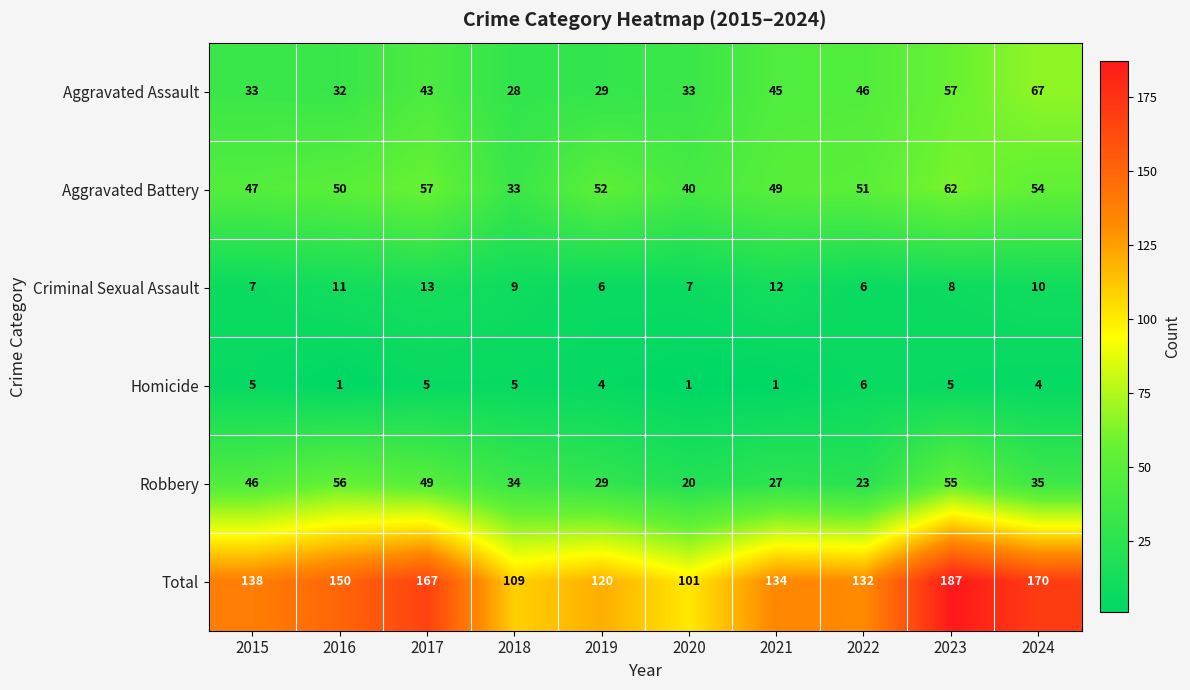

Where is Robbery nearest to the value 38?

2024